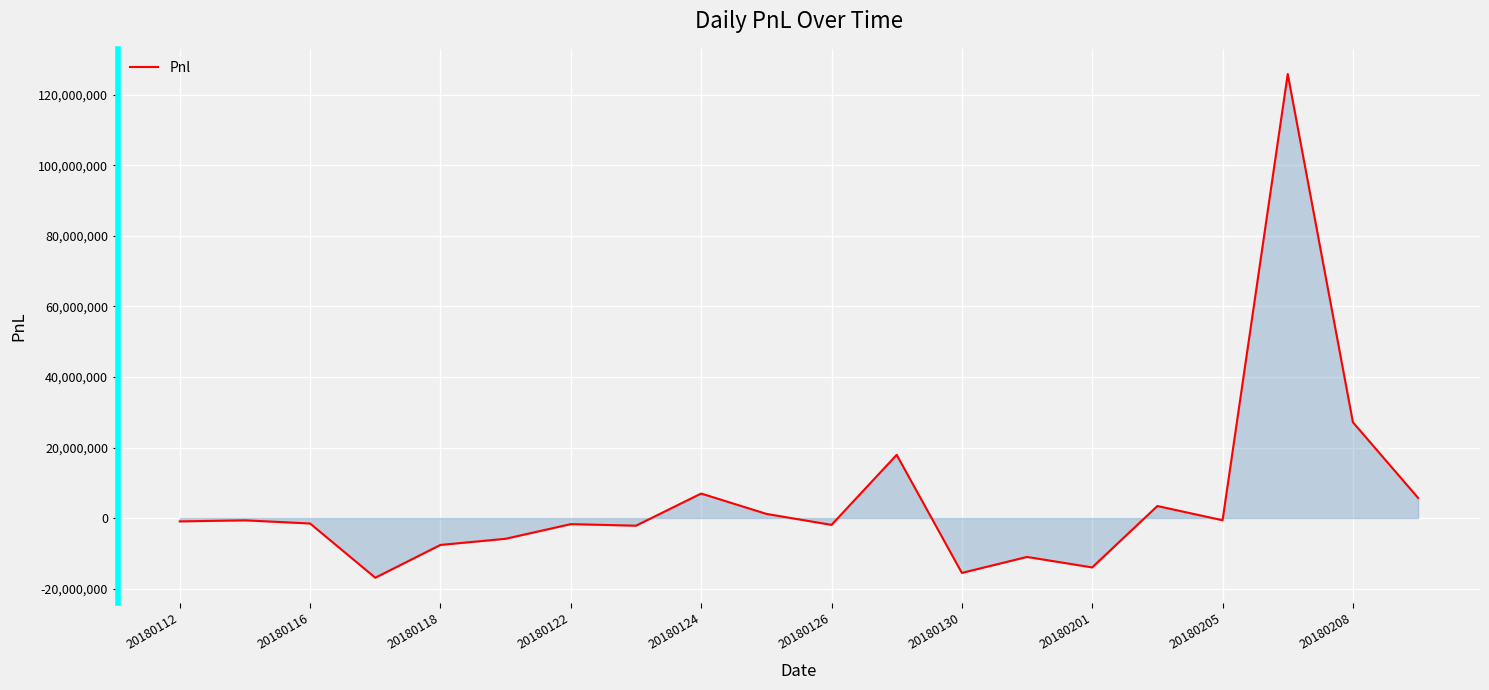

How many categories are shown in the chart?

20